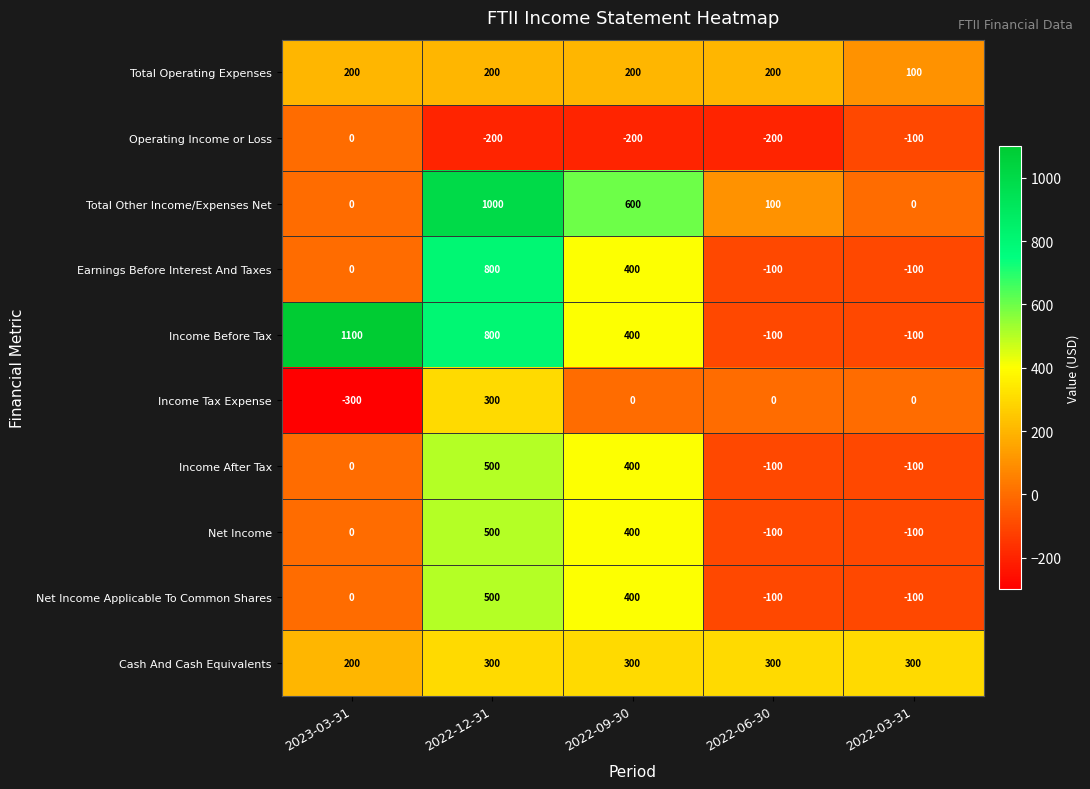

Which series has the widest spread of values?

Income Before Tax